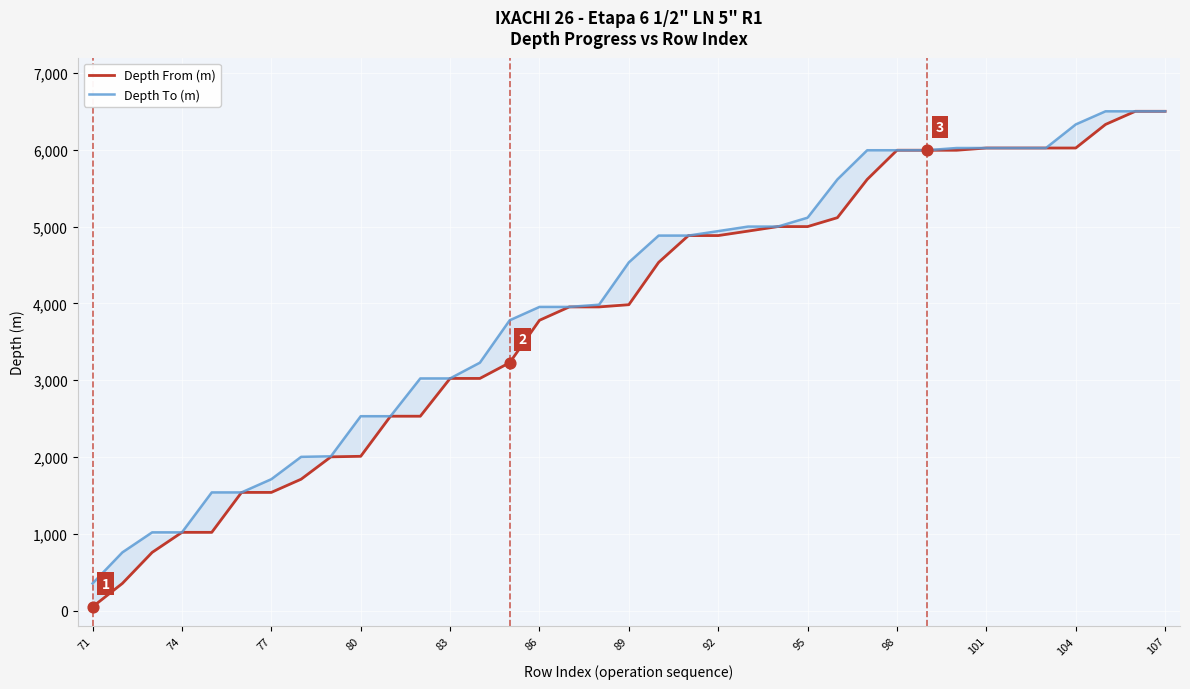

Which series reaches the maximum Y coordinate?

Depth From (m)